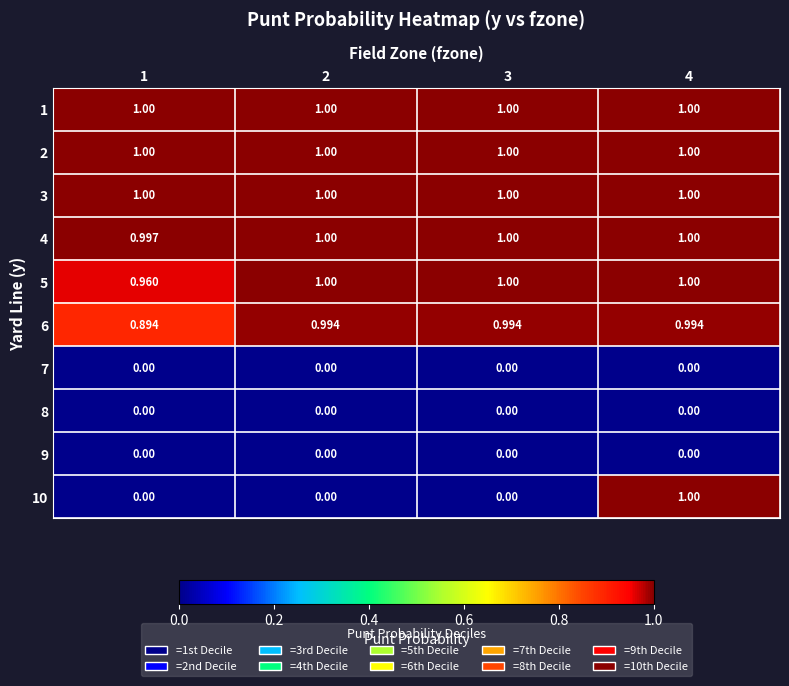

Is the value of 2 at 2 greater than the value of 8 at 1?

Yes